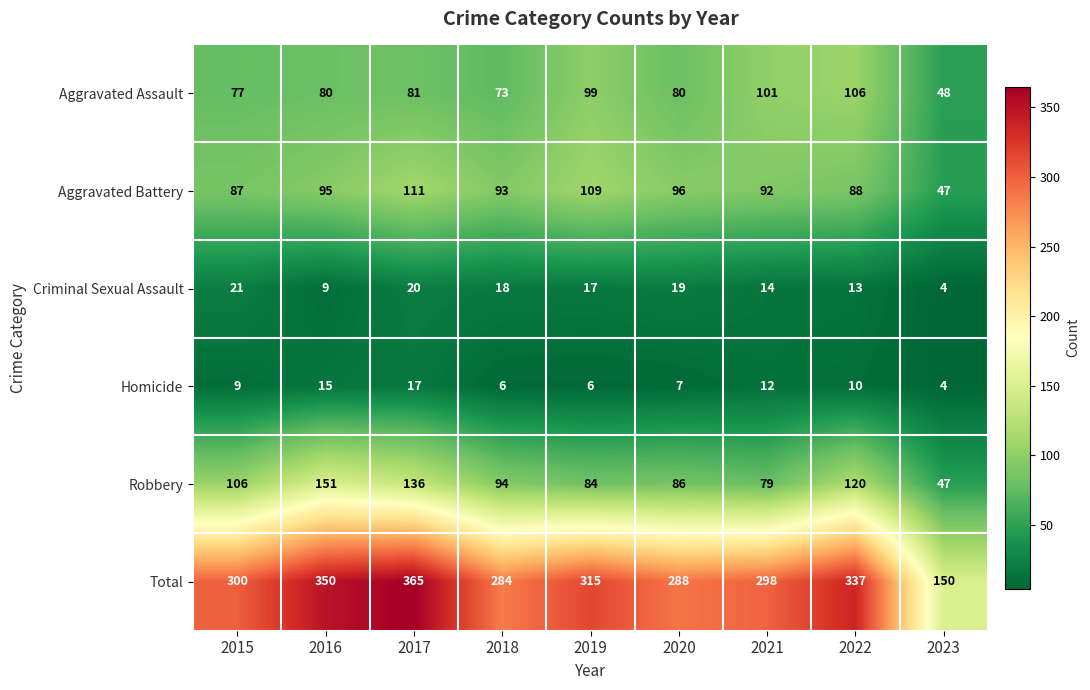

How many data points in Aggravated Assault are less than 80?

3